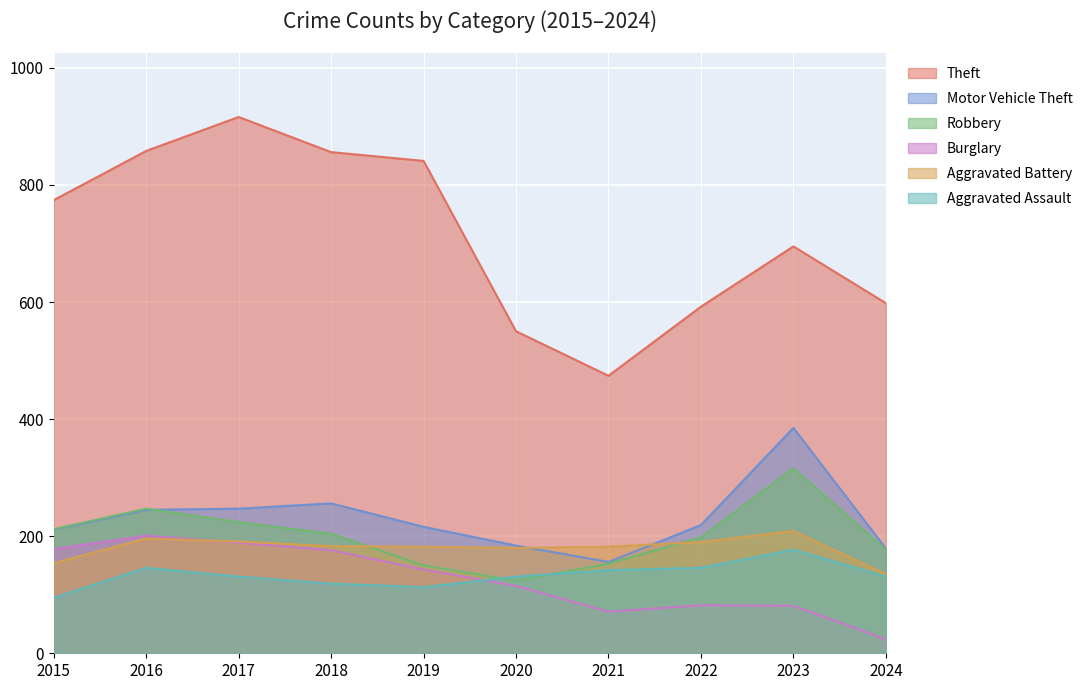

What is the sum of the Burglary values at 2015 and 2022?

260